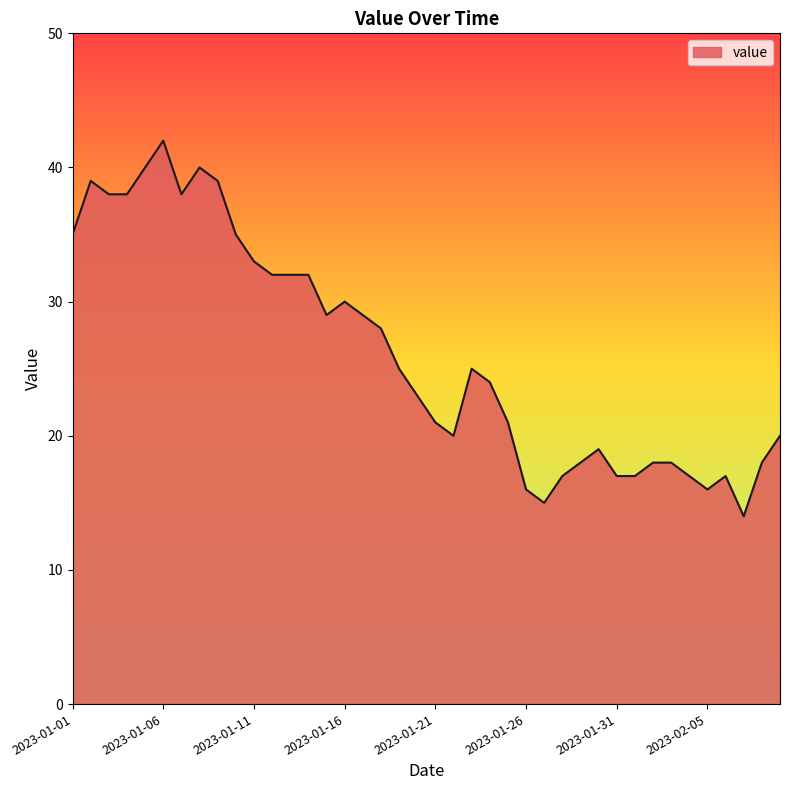

What is the sum of all values?

1045